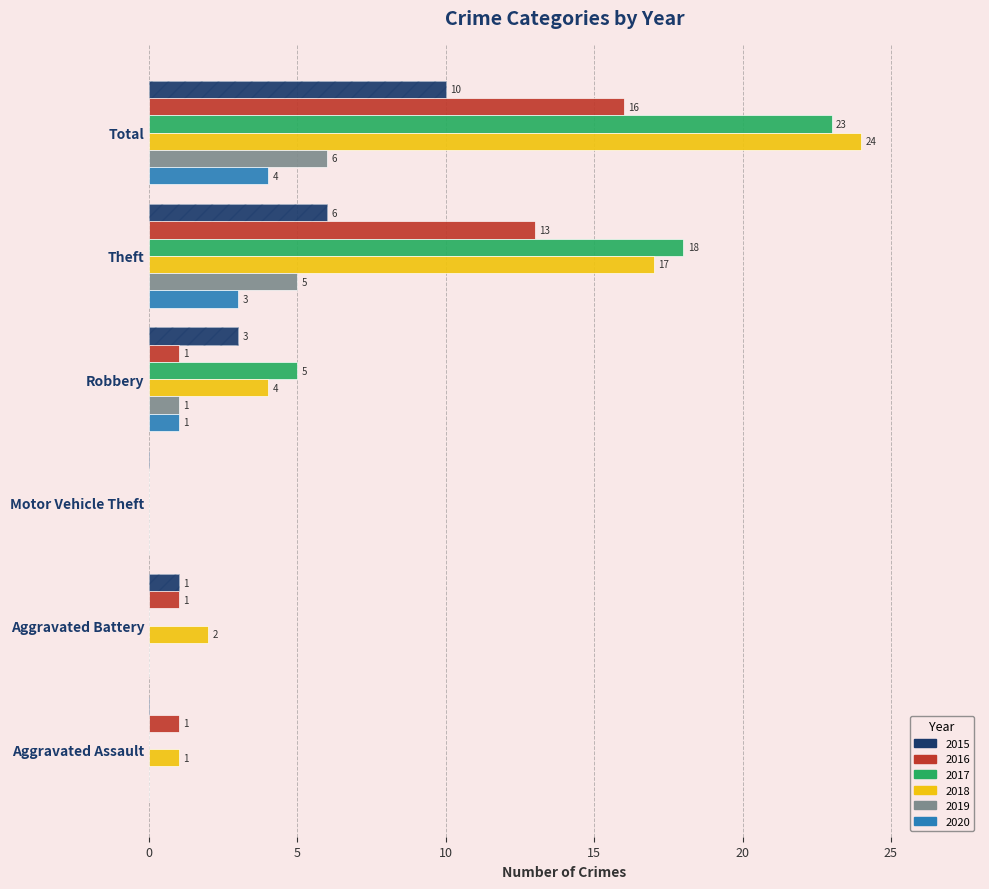

Between Motor Vehicle Theft and Robbery, which series saw the biggest shift?

2017